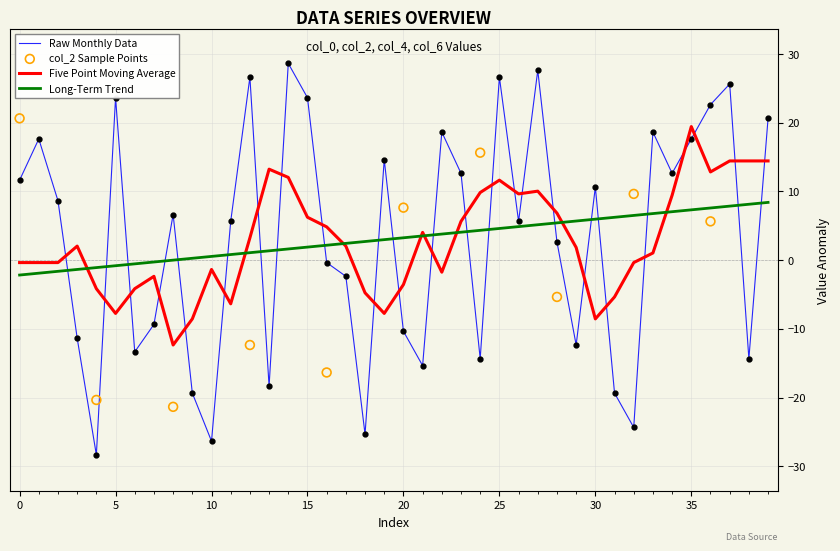

What is the lowest value of the Five Point Moving Average series?

-12.4